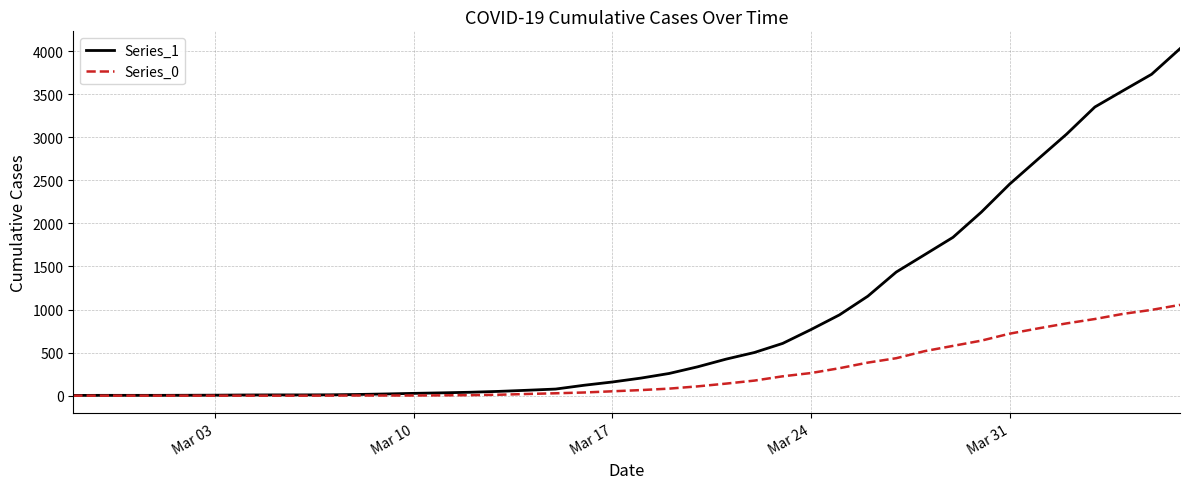

How many series are shown in this chart?

2